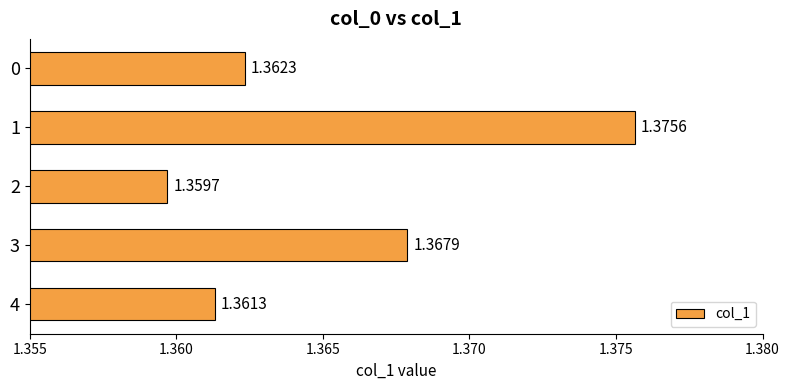

Approximately how many times larger is the value at 2 compared to 4?

1.0